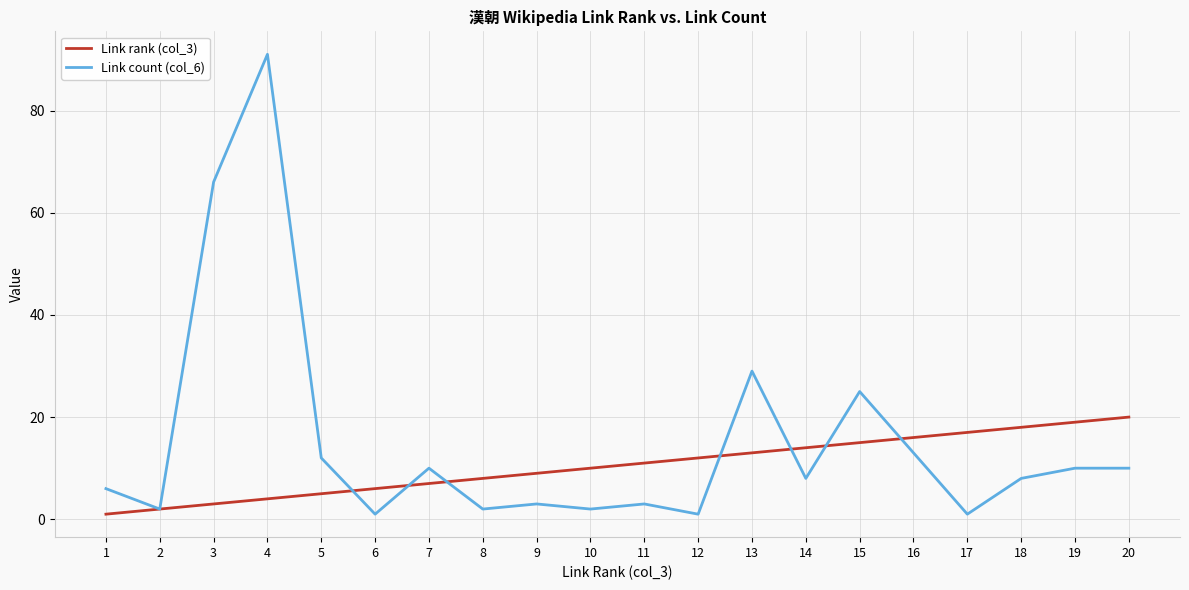

Is it true that Link count (col_6) equals 2 at 10?

True